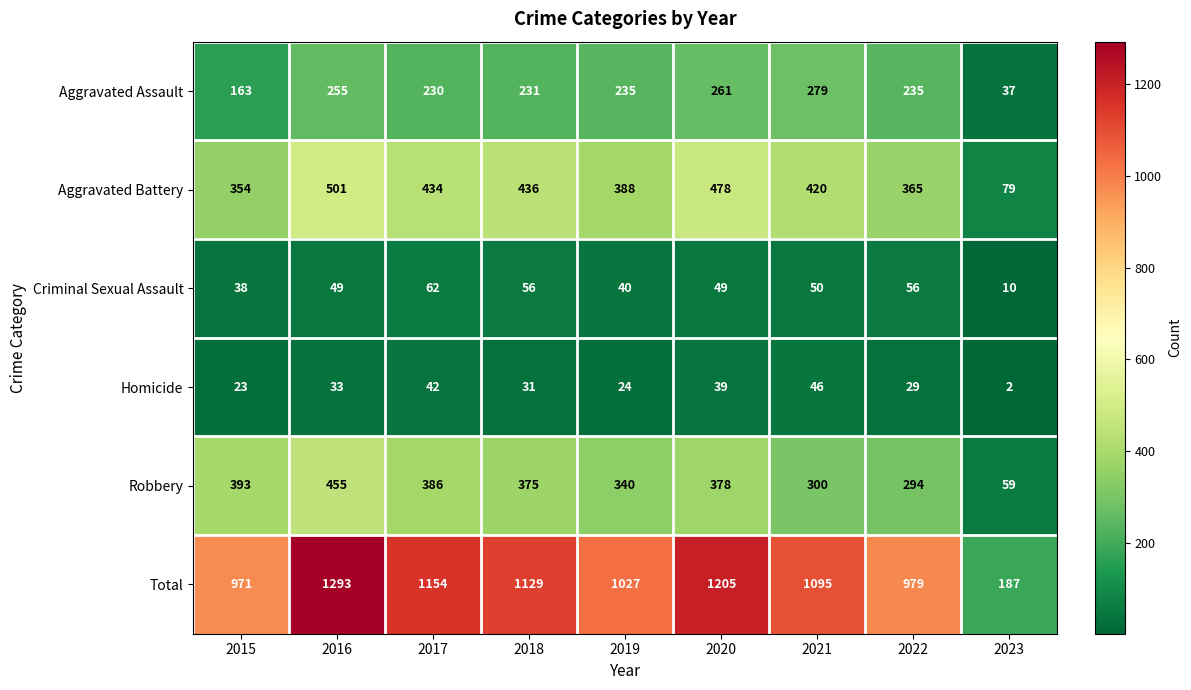

What is the sum of the Homicide values at 2023 and 2020?

41